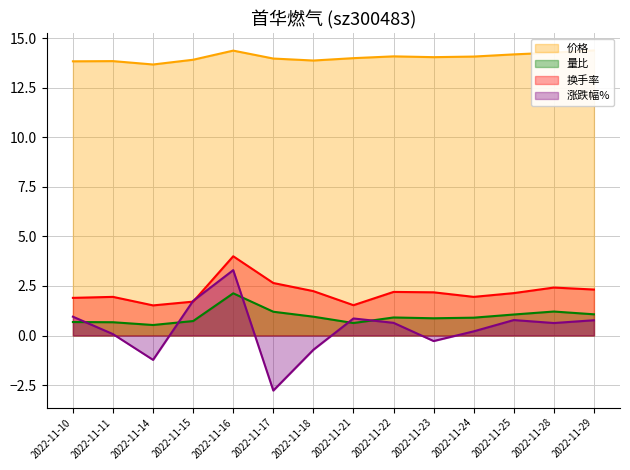

List the series in order of their peak value, highest first.

价格, 换手率, 涨跌幅%, 量比